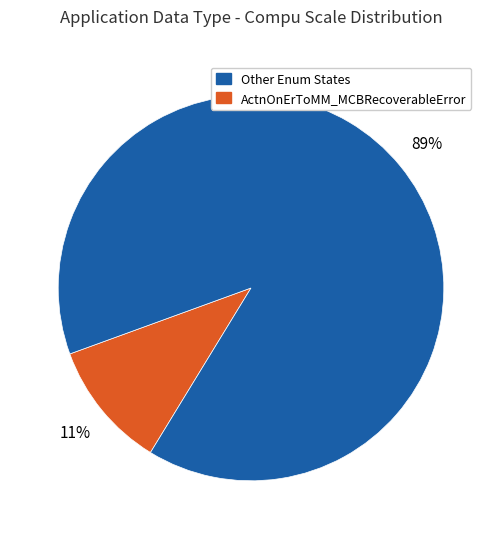

To the nearest percent, what is the average slice percentage?

50%